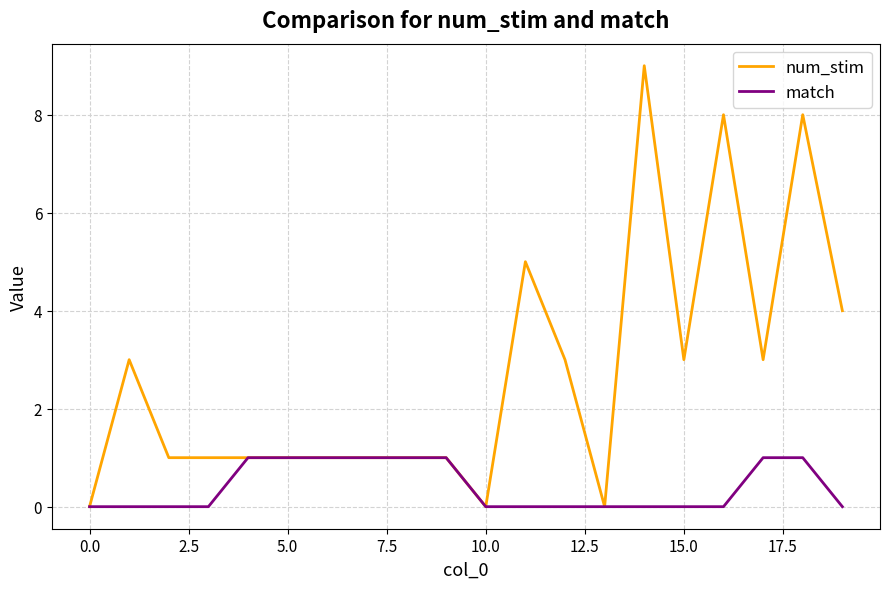

Which series has the largest total across all categories?

num_stim